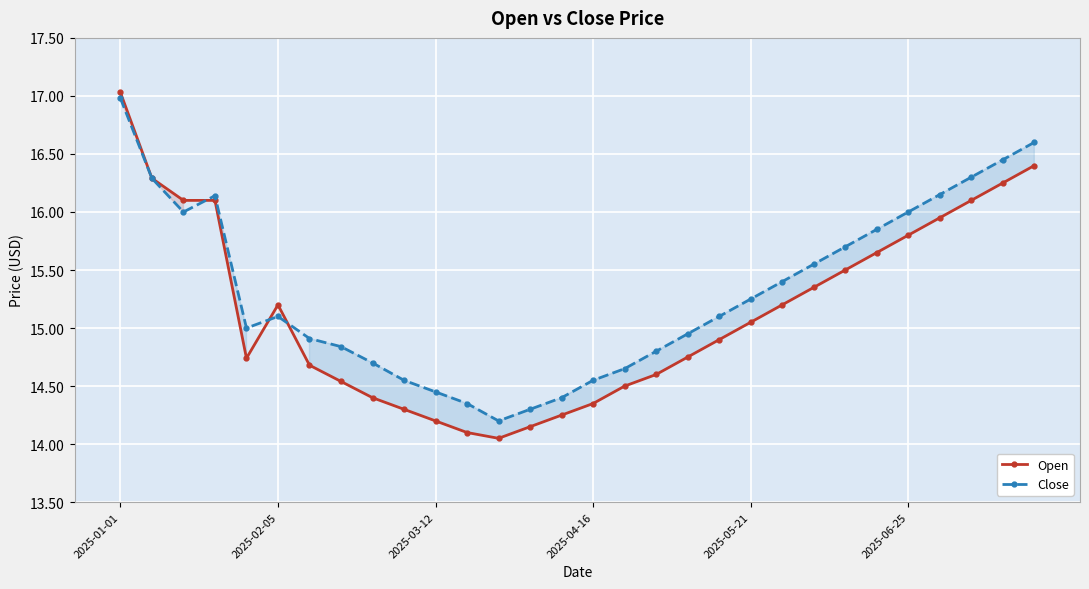

After their last crossing, which series has the higher values: Close or Open?

Close